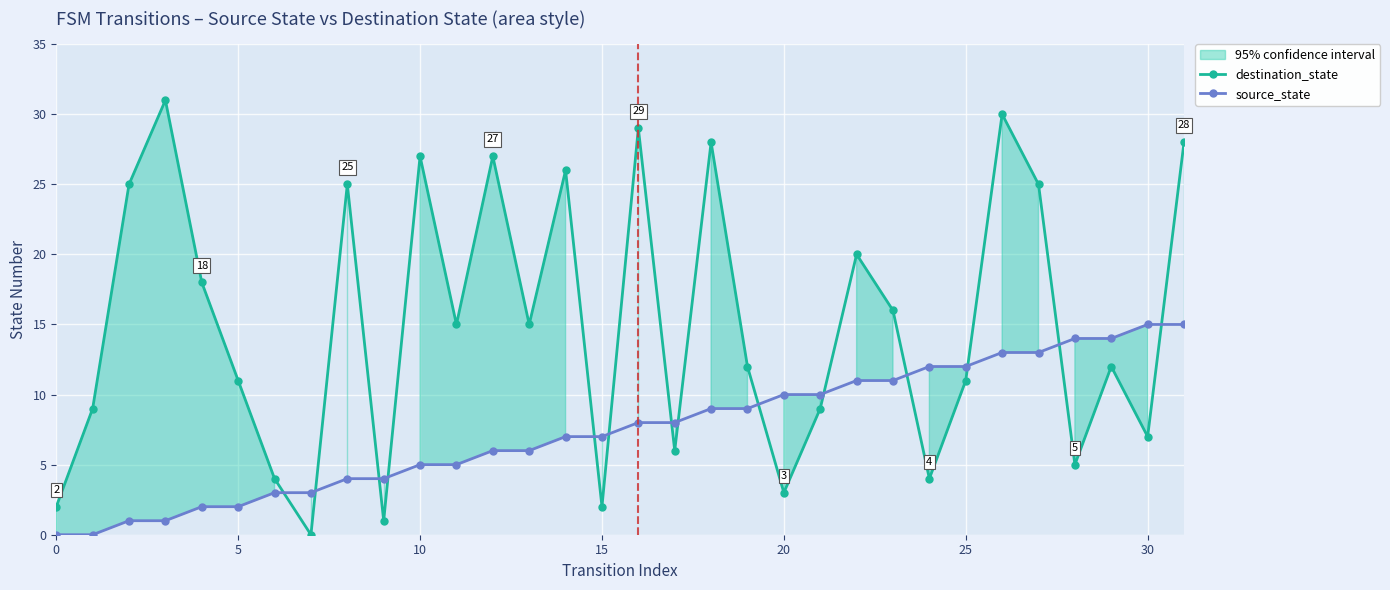

The source_state series shows 2 at 10. True or false?

False